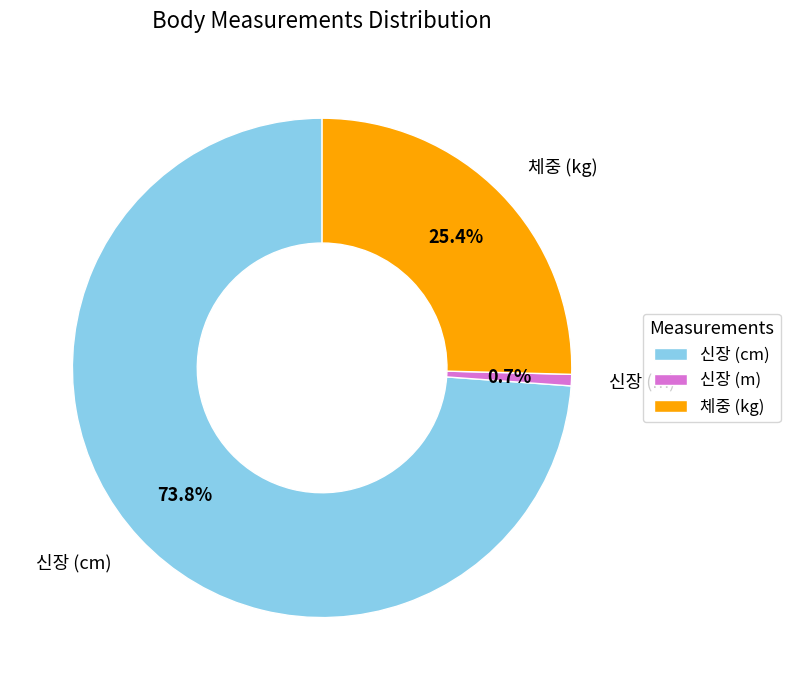

How many slices are in this pie chart?

3